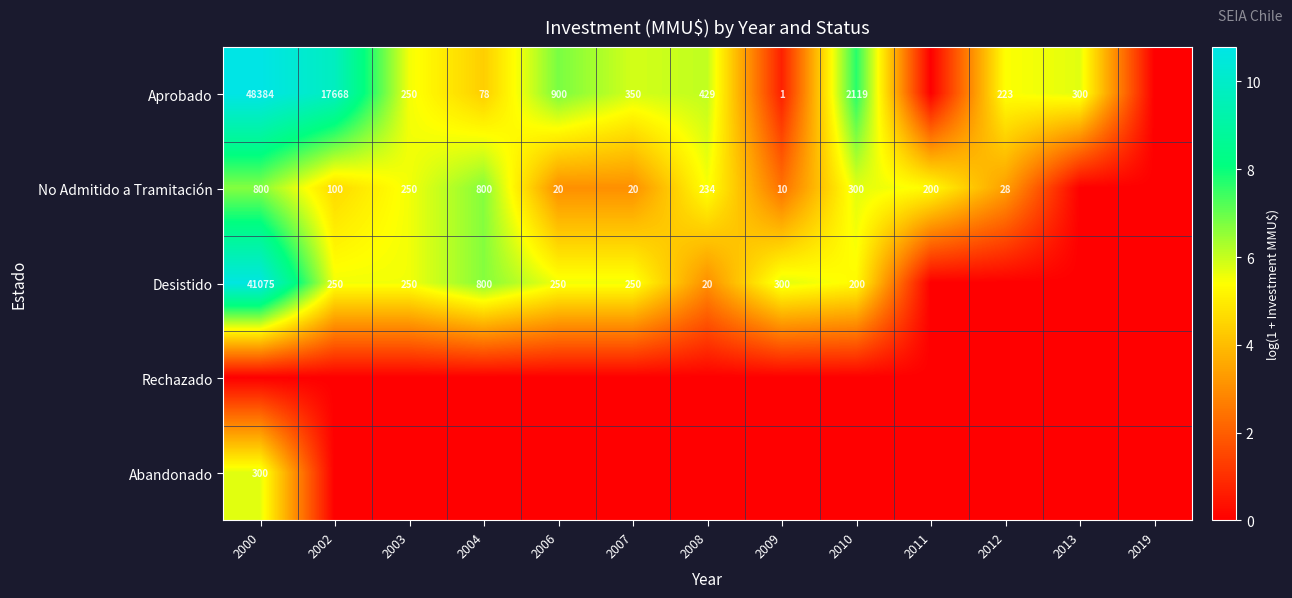

What is the difference between the Aprobado values at 2002 and 2007?

17318